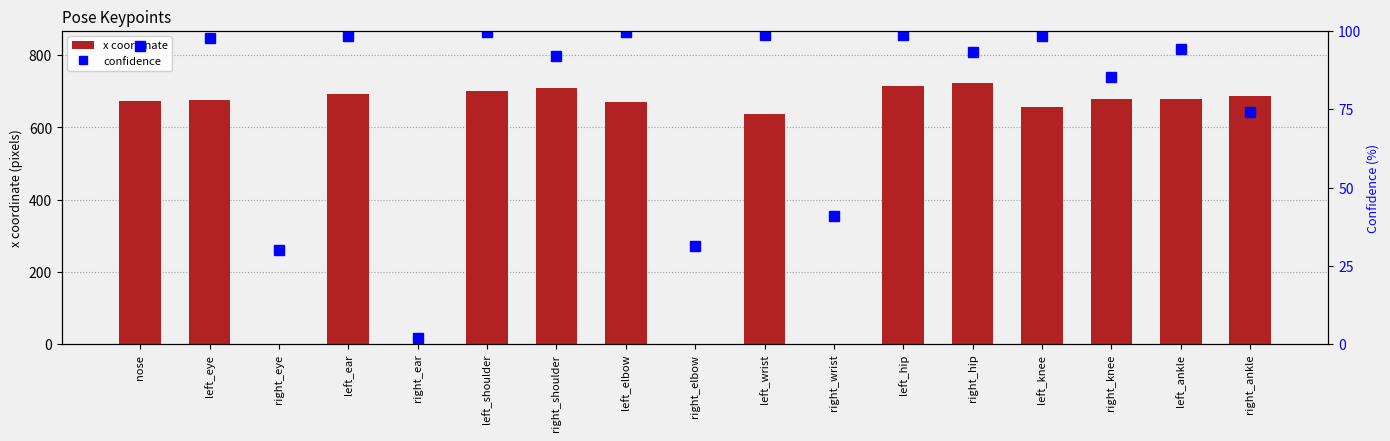

At which category is the sum across all series the highest?

right_hip